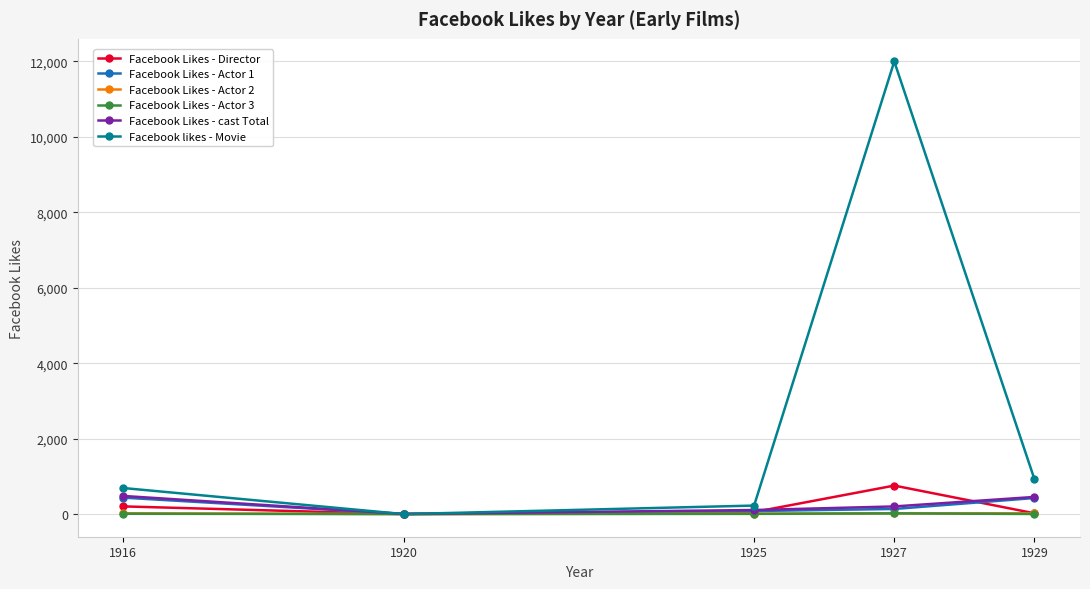

Is it true that Facebook Likes - Actor 3 equals 6 at 1925?

True